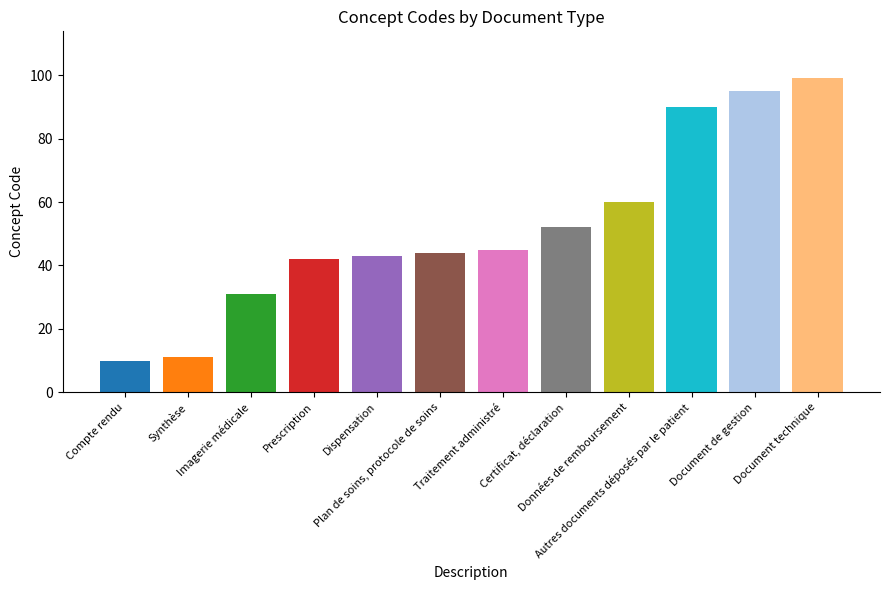

What is the label of the 6th bar from the left?

Plan de soins, protocole de soins